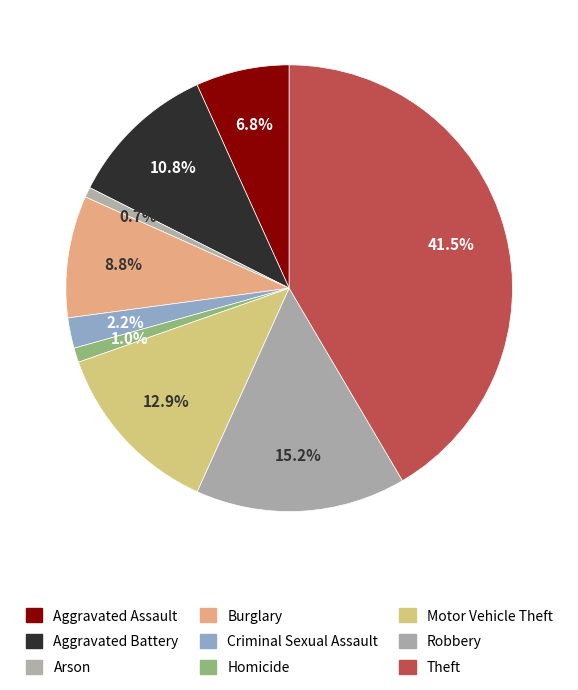

Combined, what portion of the pie is Criminal Sexual Assault and Homicide?

3.2%